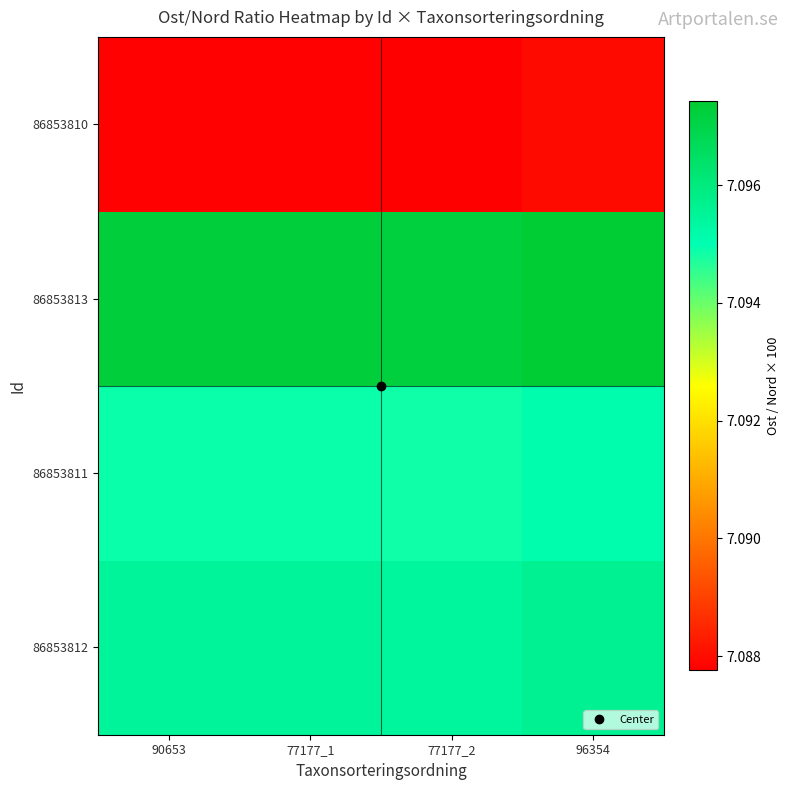

At which category is the sum across all series the highest?

96354